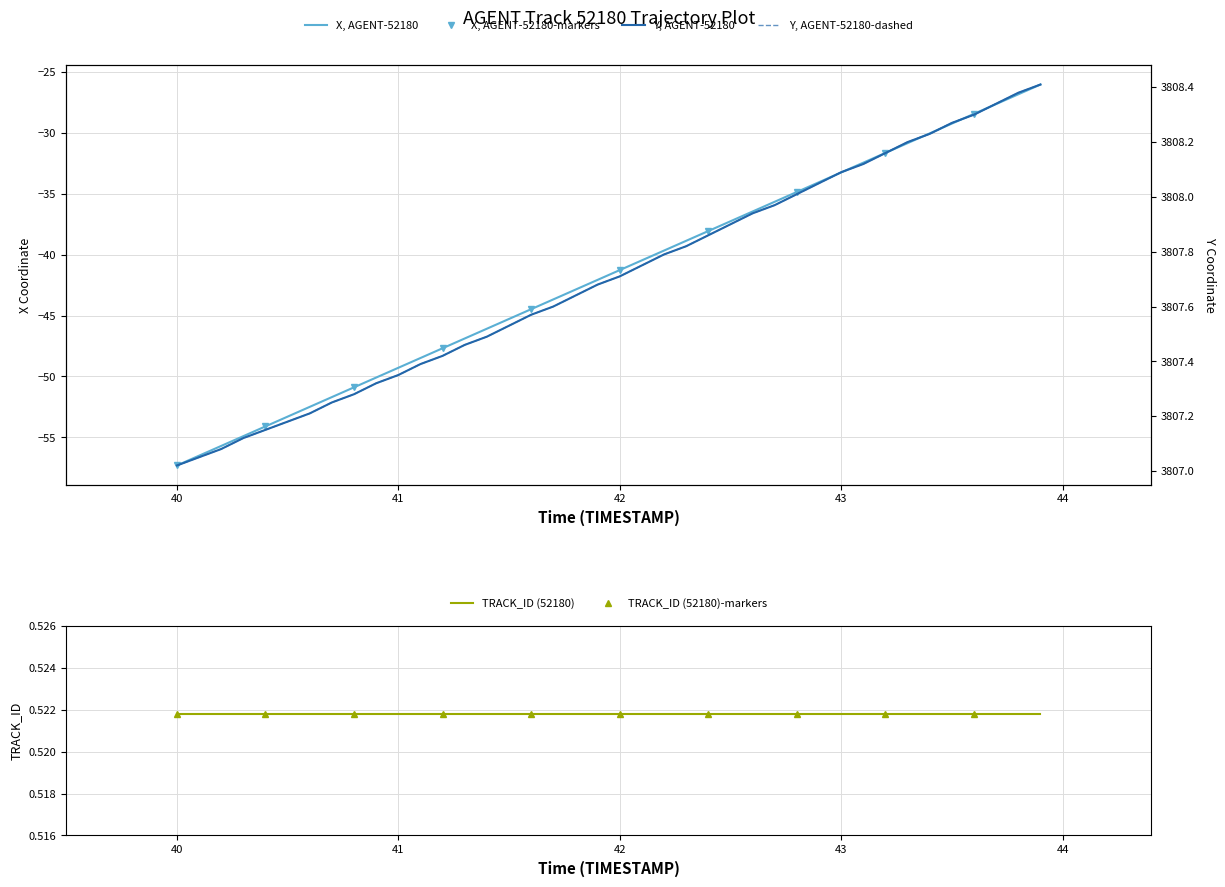

True or false: X (AGENT) and Y (AGENT) intersect in this chart.

False